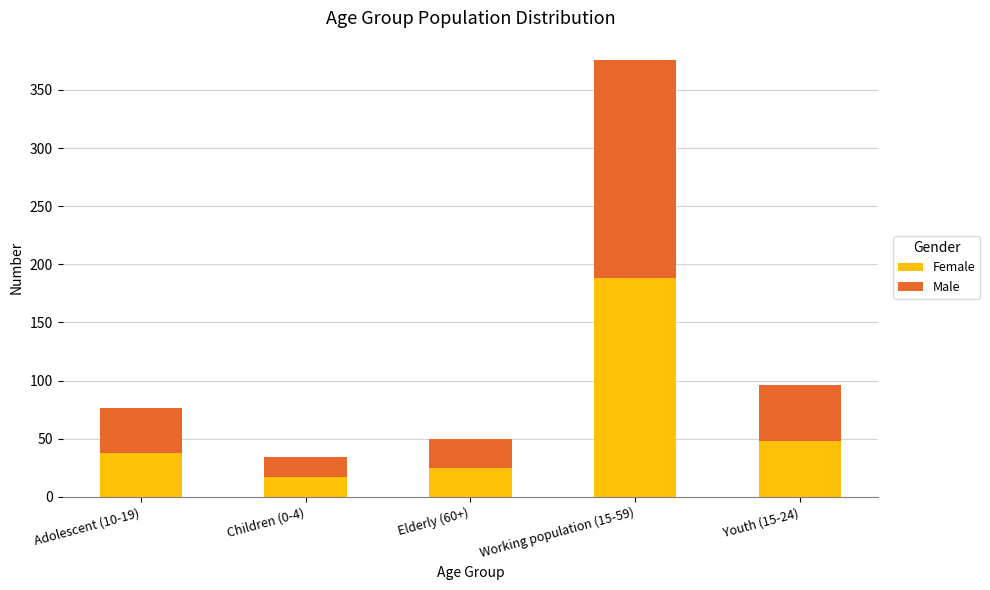

At which category is the sum across all series the highest?

Working population (15-59)